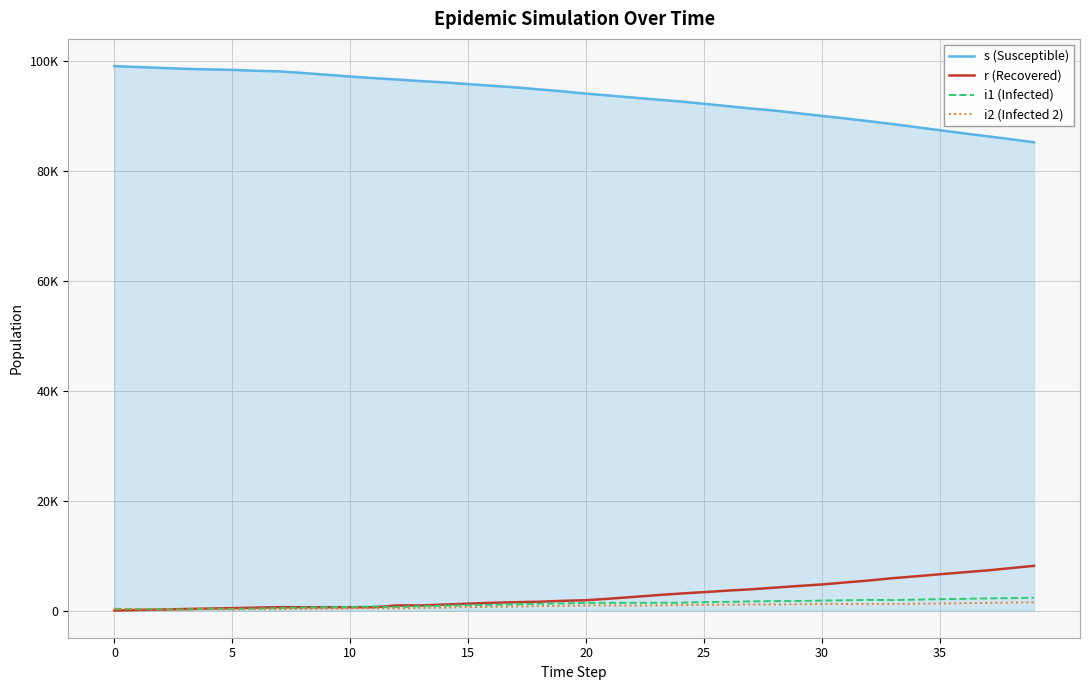

What are all the series names shown in the legend?

s (Susceptible), r (Recovered), i1 (Infected), i2 (Infected 2)